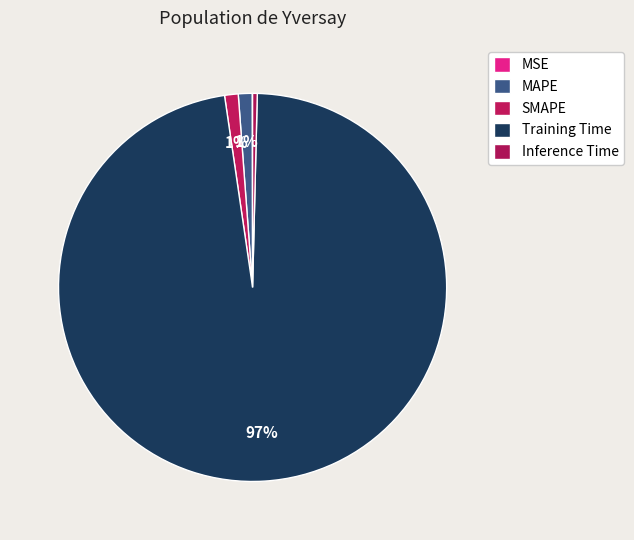

How many segments does this pie chart have?

5